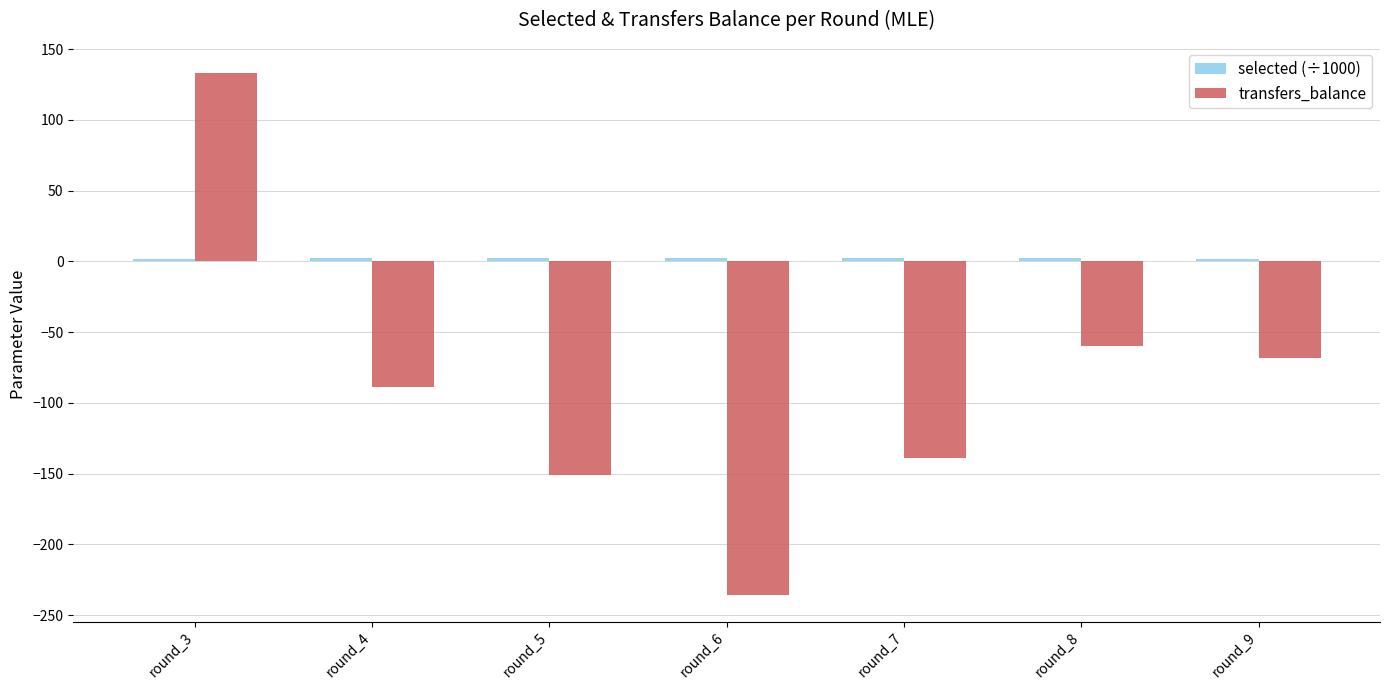

At which category is the sum across all series the highest?

round_3